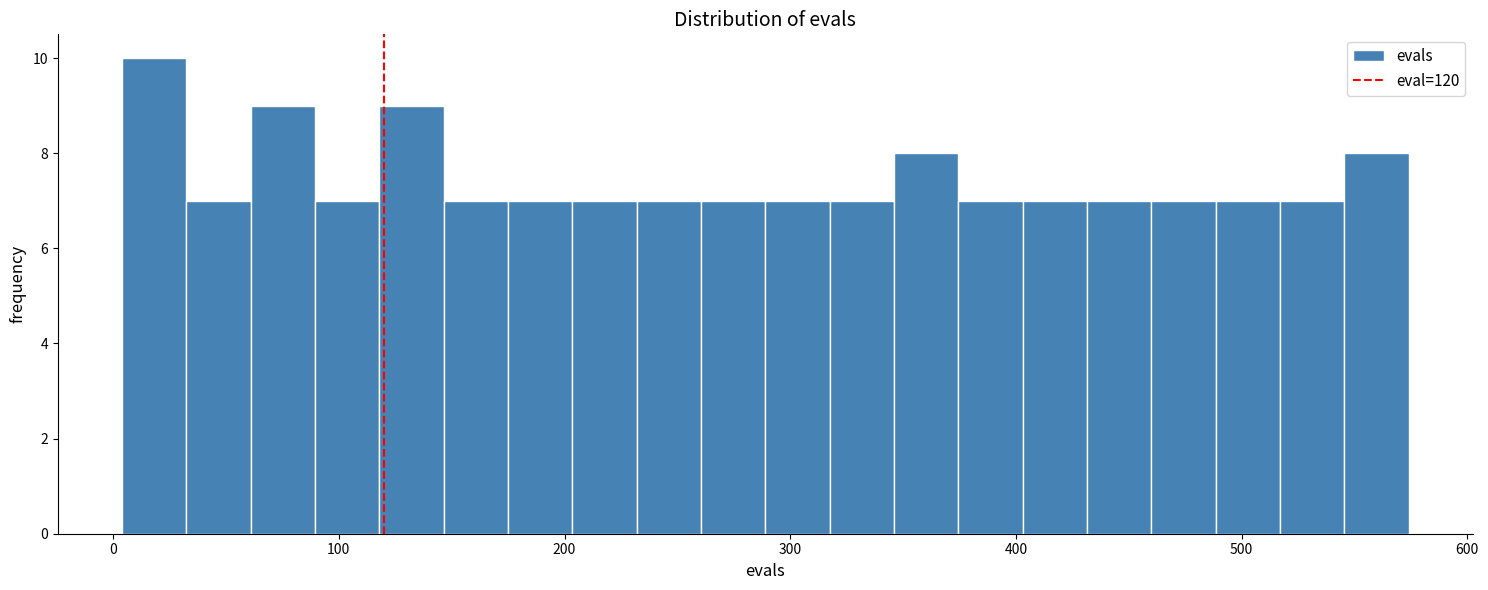

Around what value on the x-axis is the tallest bar? Give the approximate position of its centre, as read against the axis.

20